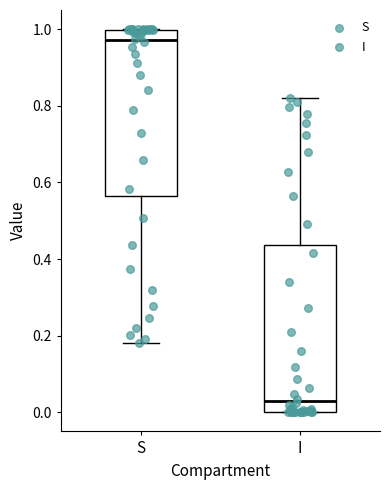

Reading left to right, read every box against the y-axis: the position of its median line, the range the box covers, and the ends of its whiskers. The values are not printed on the chart, so give them approximately, as read against the axis.

S: median 0.98, box 0.56 to 1.00, whiskers 0.18 to 1.00
I: median 0.02, box 0.00 to 0.44, whiskers 0.00 to 0.82